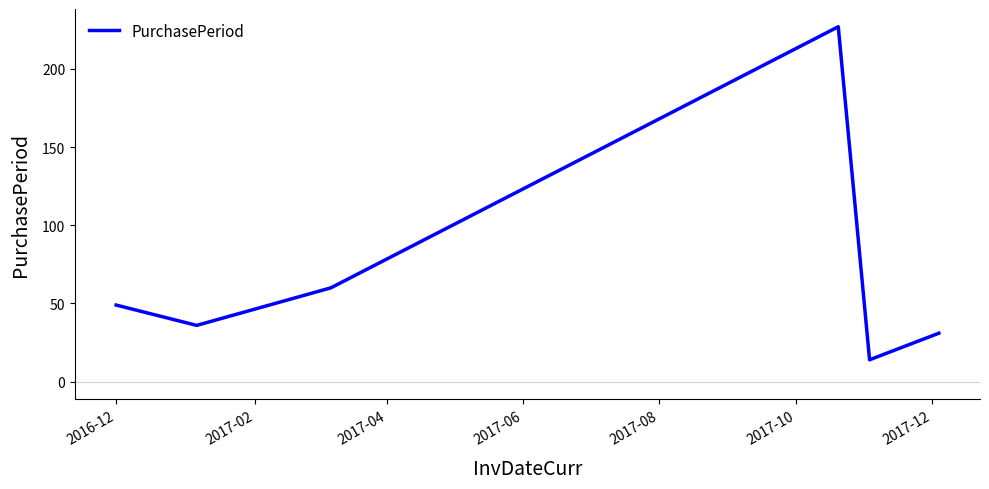

What is the difference between the maximum and minimum values?

213